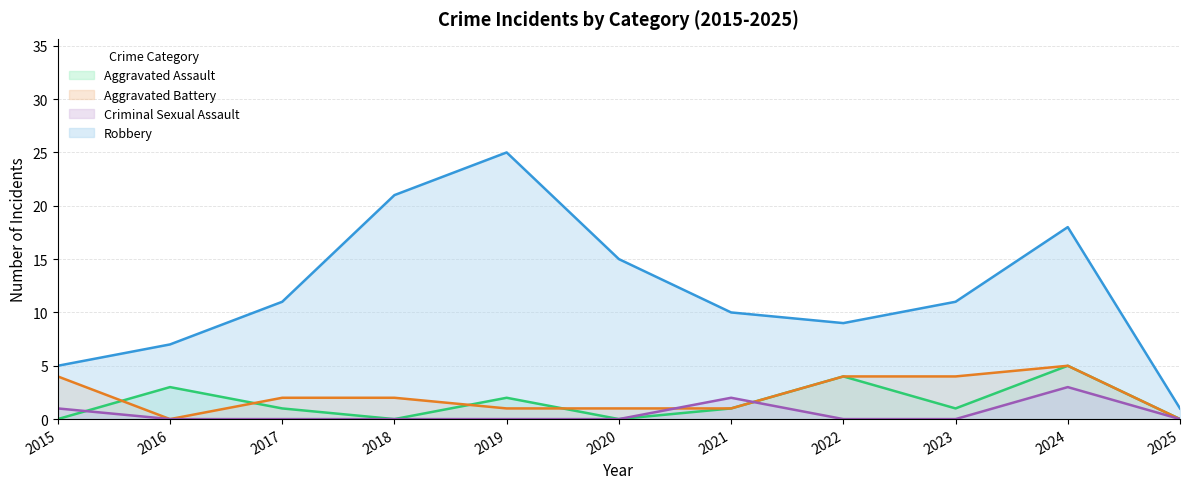

How many lines are shown in the chart?

4